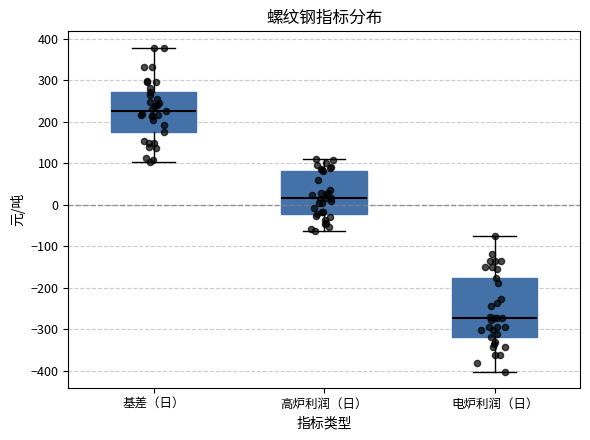

Where does the upper whisker of the box for 基差（日） end on the y-axis? The values are not printed on the chart, so give them approximately, as read against the axis.

380